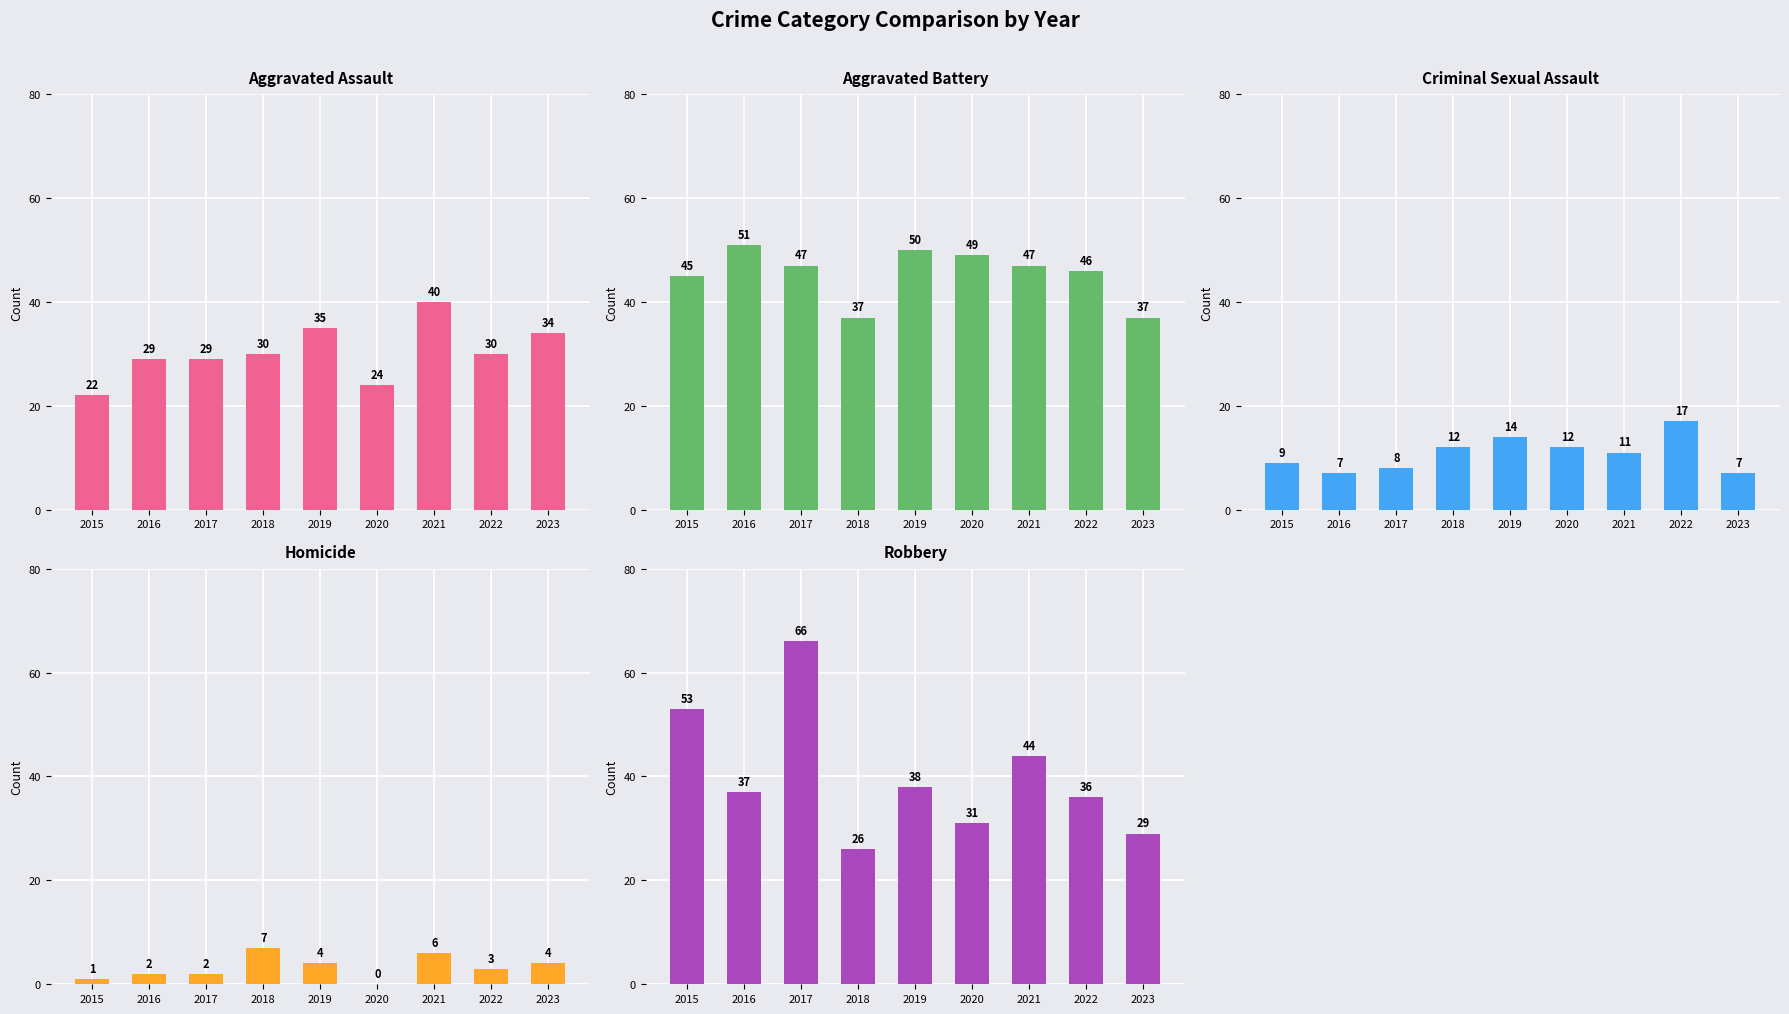

What is the sum of the Aggravated Battery values at 2021 and 2016?

98